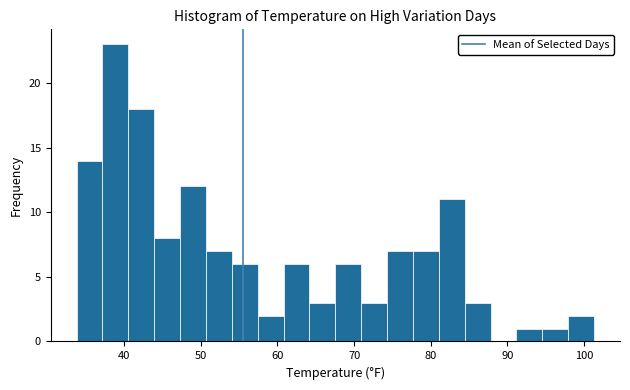

Read against the x-axis, roughly where is the centre of the tallest bar?

39